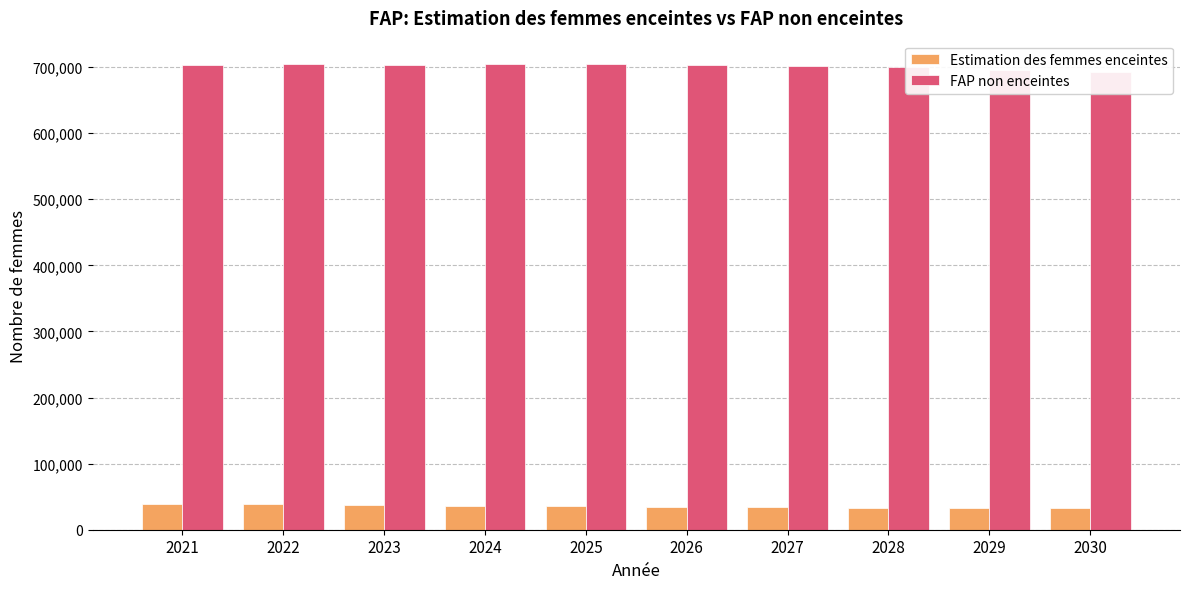

How many groups of bars are there?

10